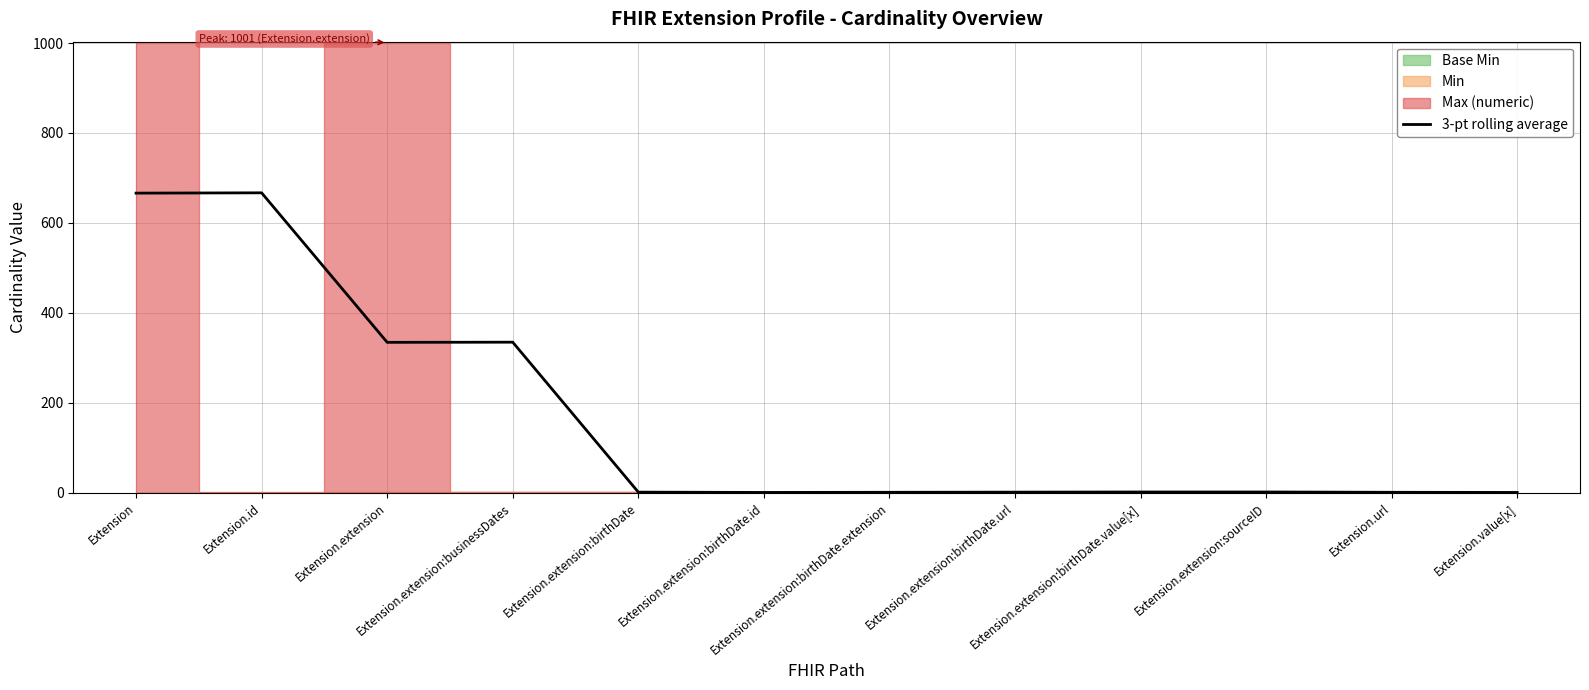

Rank the categories by value from lowest to highest.

Extension.extension:birthDate.id, Extension.value[x], Extension.extension:birthDate.extension, Extension.url, Extension.extension:birthDate, Extension.extension:birthDate.url, Extension.extension:birthDate.value[x], Extension.extension:sourceID, Extension.extension, Extension.extension:businessDates, Extension, Extension.id